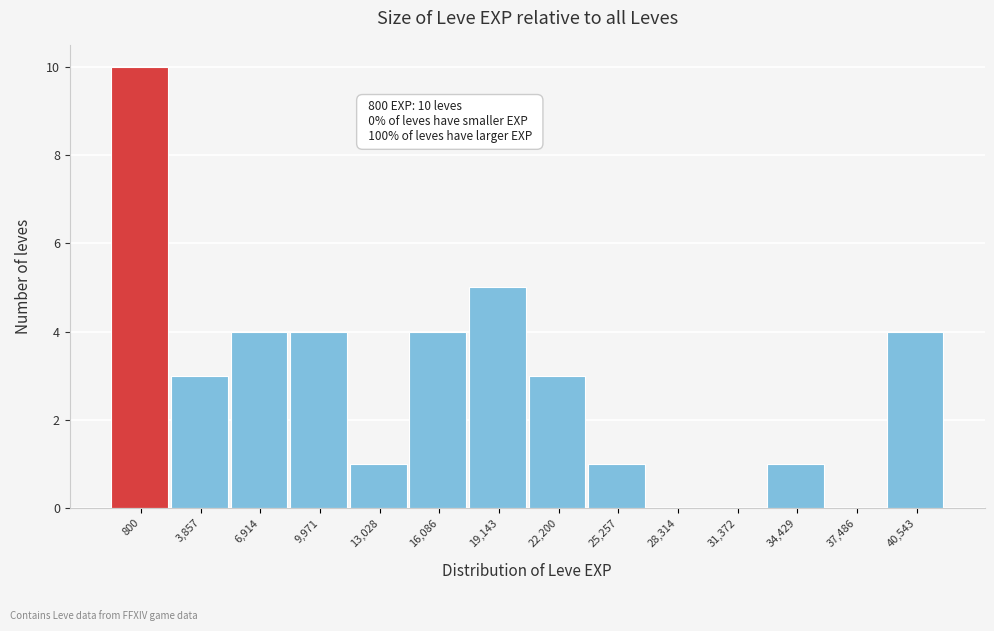

Reading left to right, transcribe all the data shown in this chart.

800=10	3,857=3	6,914=4	9,971=4	13,028=1	16,086=4	19,143=5	22,200=3	25,257=1	28,314=0	31,372=0	34,429=1	37,486=0	40,543=4